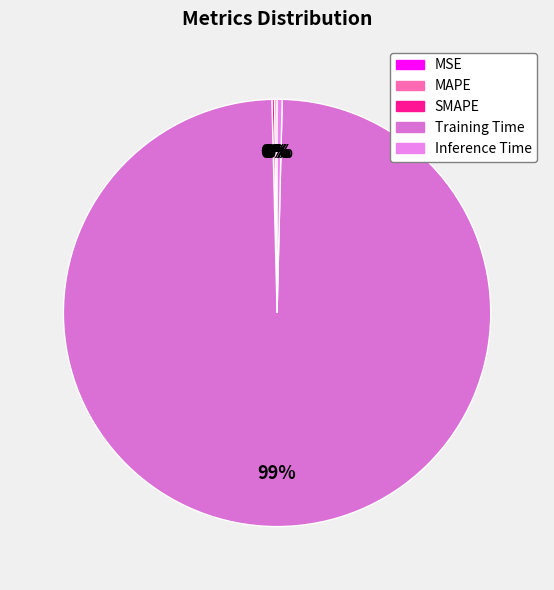

Is there a majority slice in this chart?

Yes